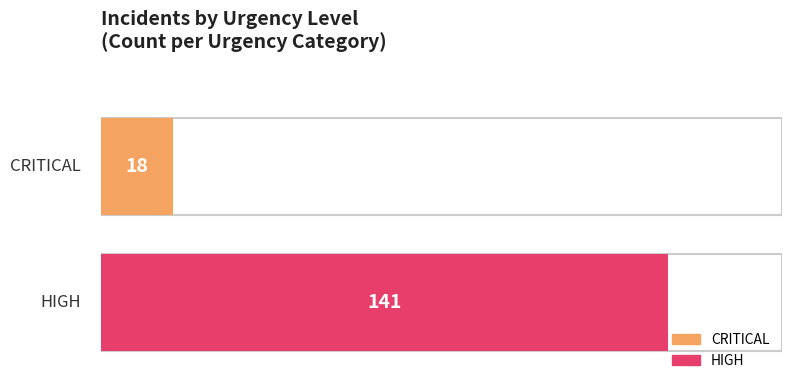

Rank the series by their average value, from highest to lowest.

HIGH, CRITICAL